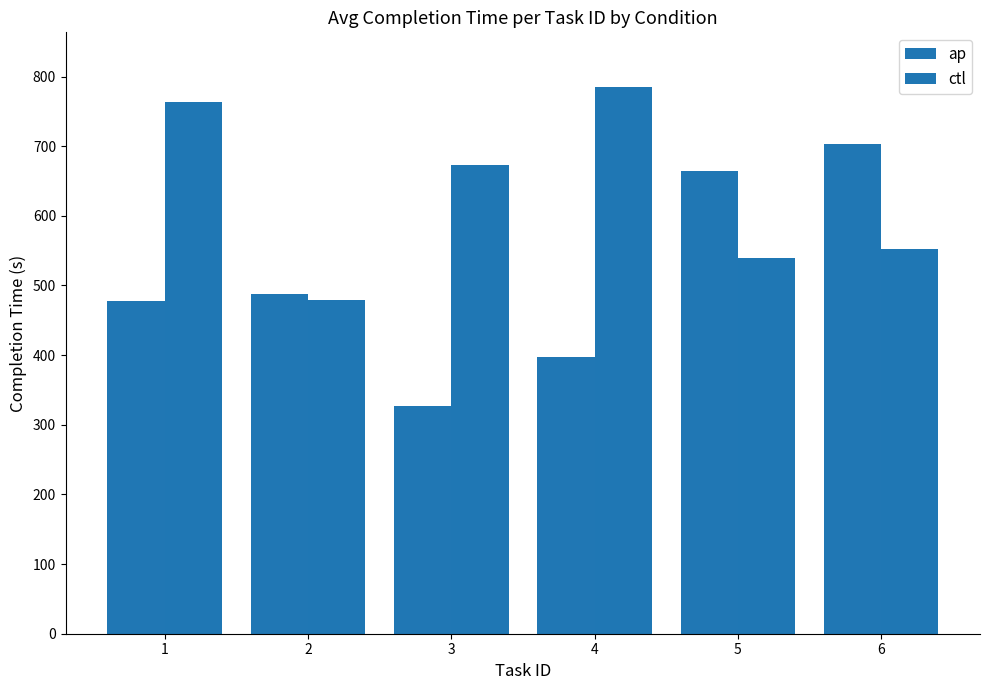

Between 1 and 6, which is larger?

6